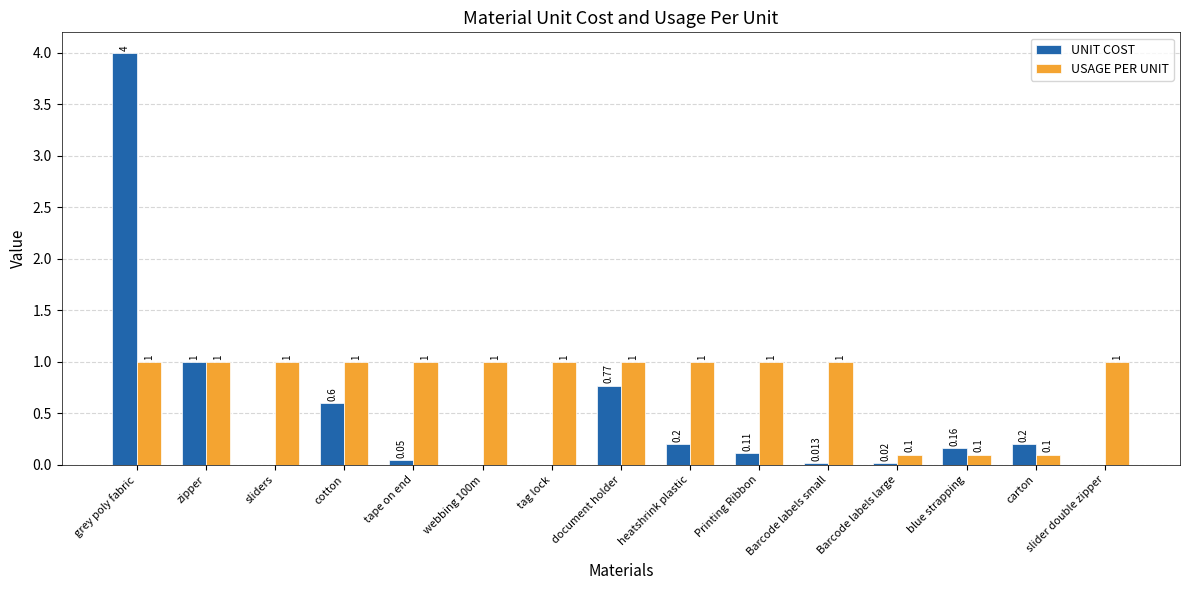

Which series changed the most between grey poly fabric and zipper?

UNIT COST